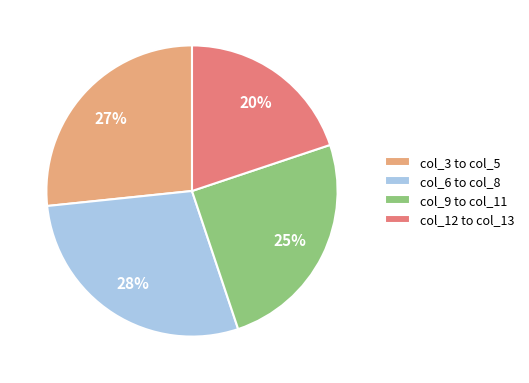

To the nearest percent, what is the average slice percentage?

25%